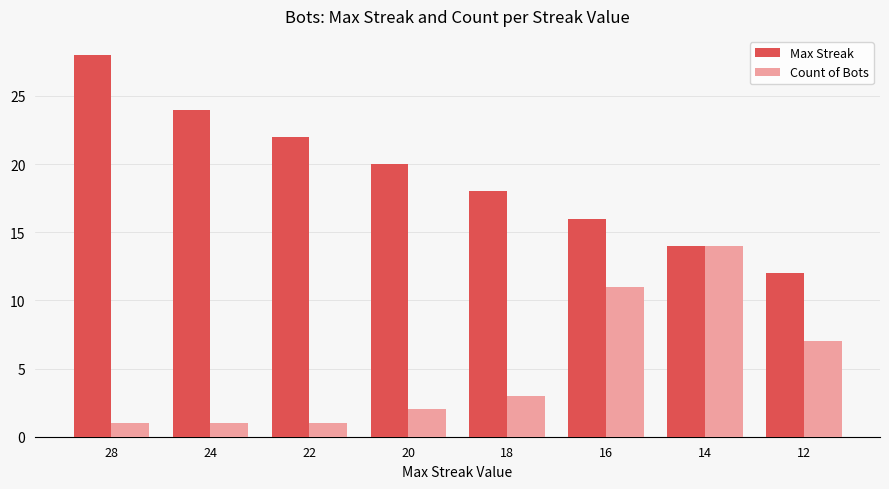

Count the number of categories in the chart.

8